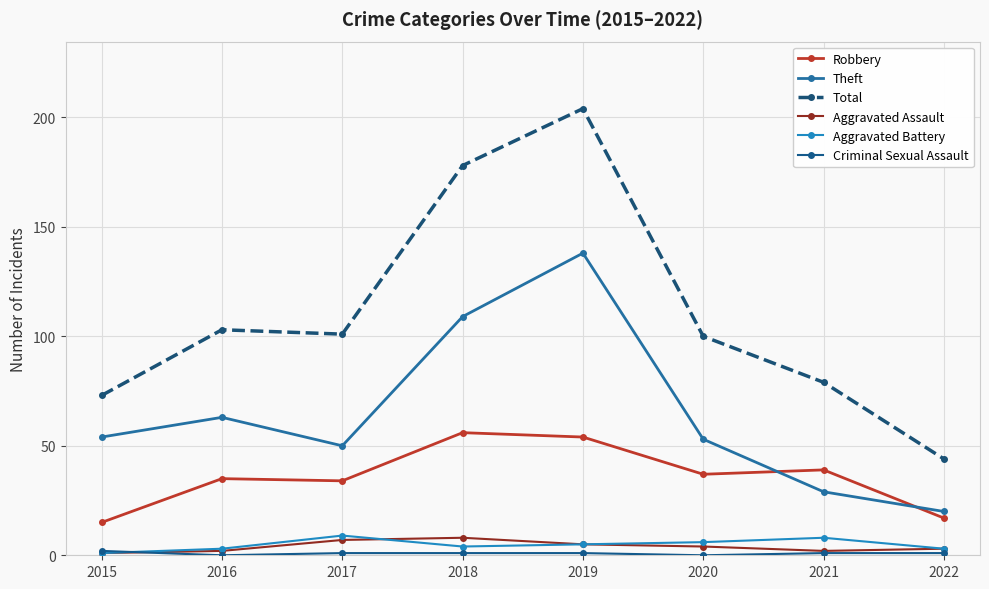

At how many categories does at least one series exceed 25?

8